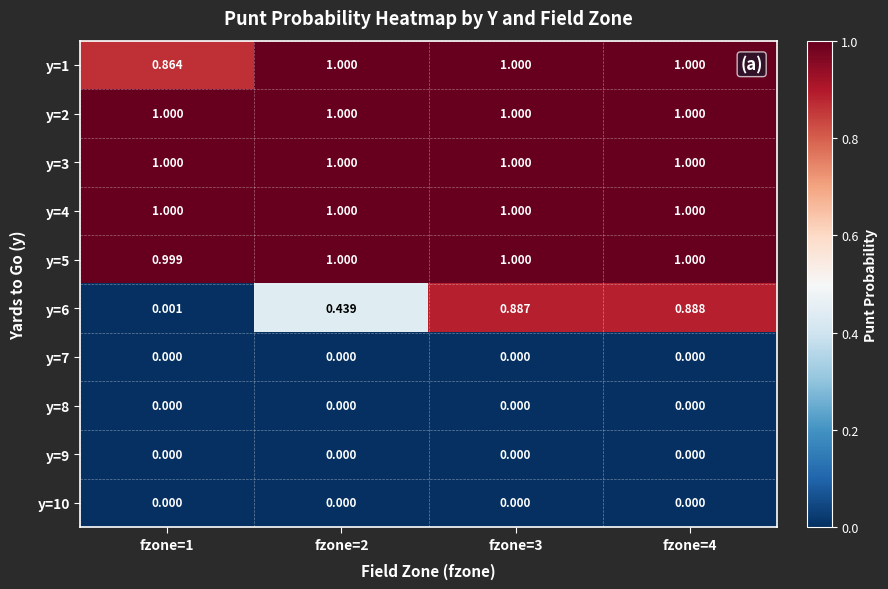

Is the value of y=6 at fzone=3 greater than the value of y=2 at fzone=2?

No